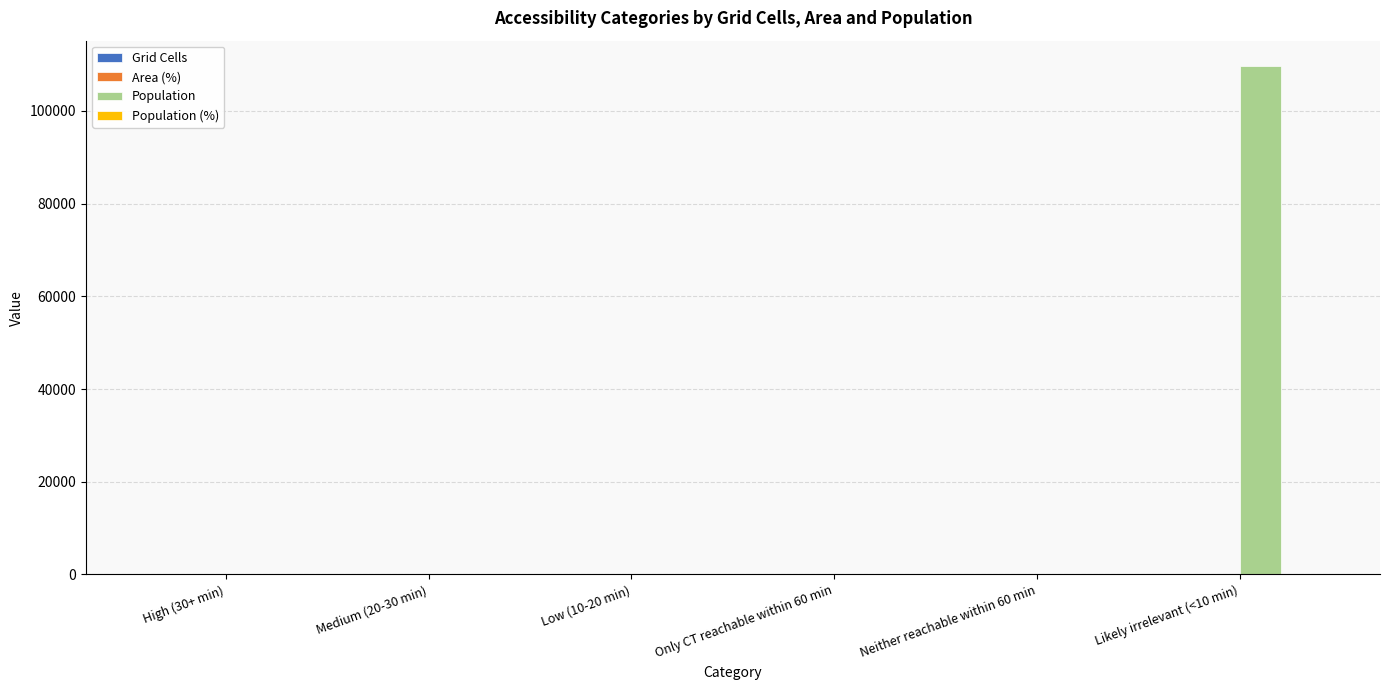

Is it true that Population equals 0 at Only CT reachable within 60 min?

True